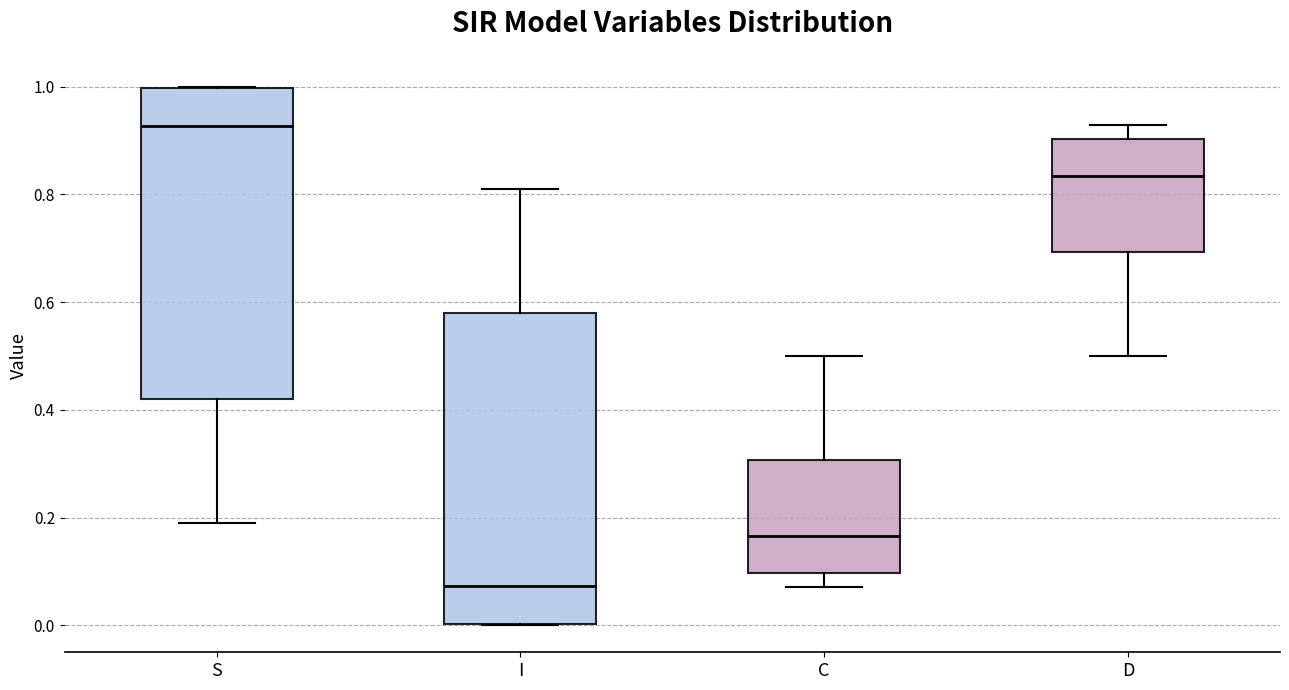

Reading left to right, transcribe this box plot: for each box, give where its median line is, the range the box spans, and where its two whiskers end, as read against the y-axis. The values are not printed on the chart, so give them approximately, as read against the axis.

S: median 0.92, box 0.42 to 1.00, whiskers 0.20 to 1.00
I: median 0.08, box 0.00 to 0.58, whiskers 0.00 to 0.80
C: median 0.16, box 0.10 to 0.30, whiskers 0.08 to 0.50
D: median 0.84, box 0.70 to 0.90, whiskers 0.50 to 0.92